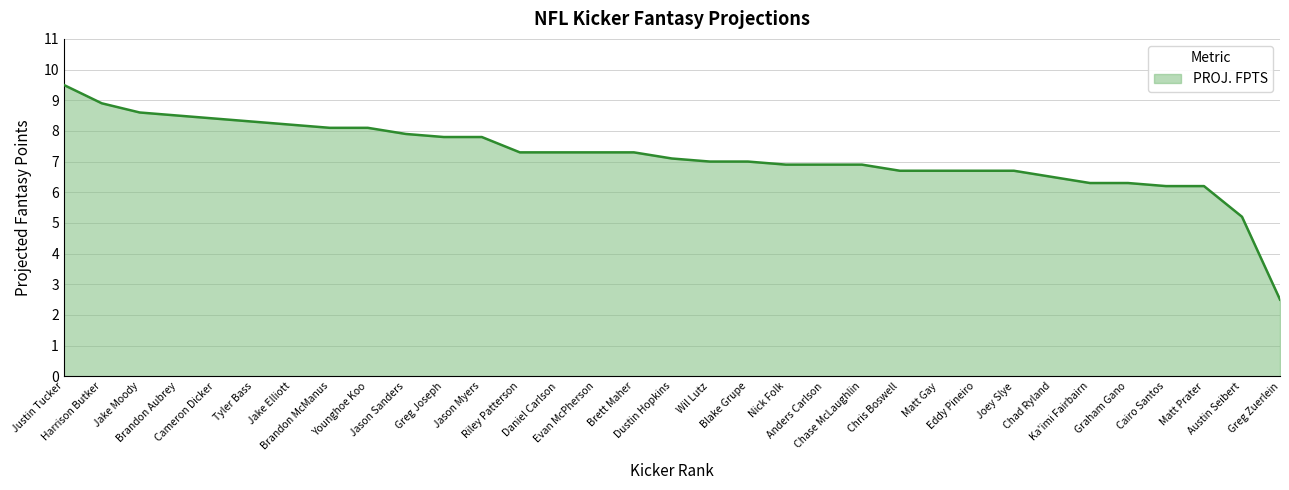

What is the difference between the maximum and minimum values?

7.0